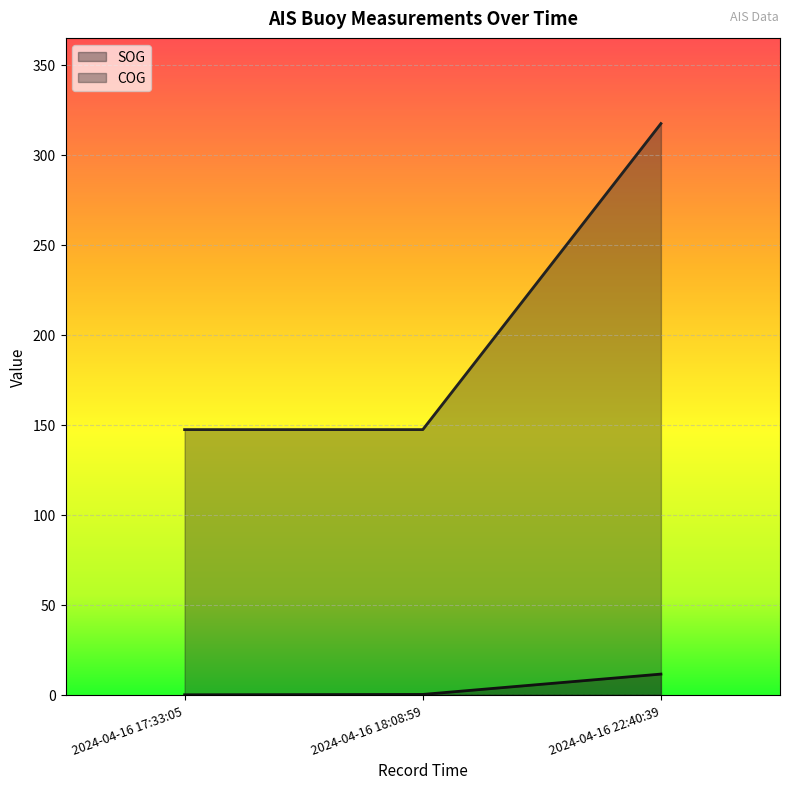

Between 2024-04-16 18:08:59 and 2024-04-16 22:40:39, which series saw the biggest shift?

COG